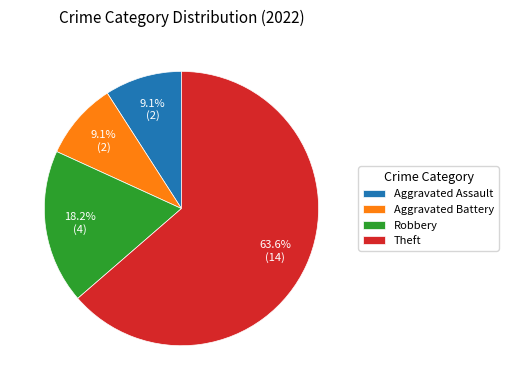

The Theft slice represents 57% of the pie. True or false?

False